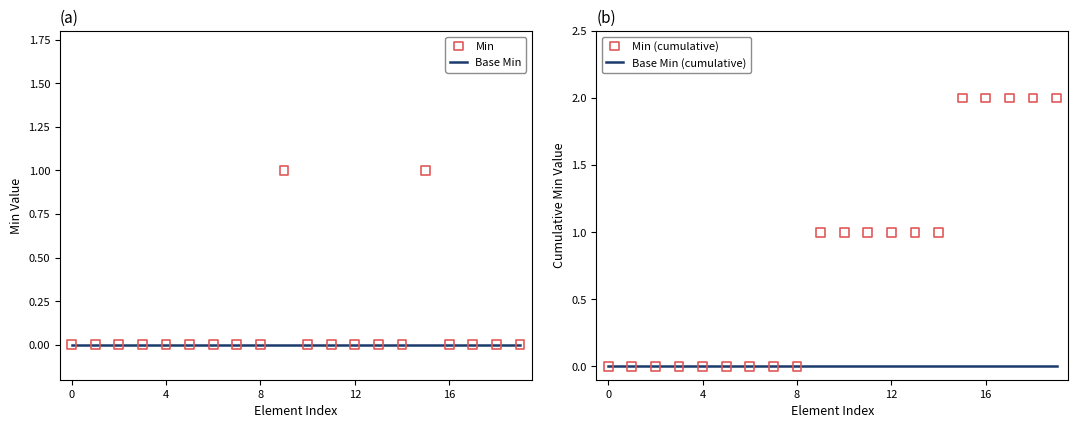

At how many categories does at least one series exceed 0?

11